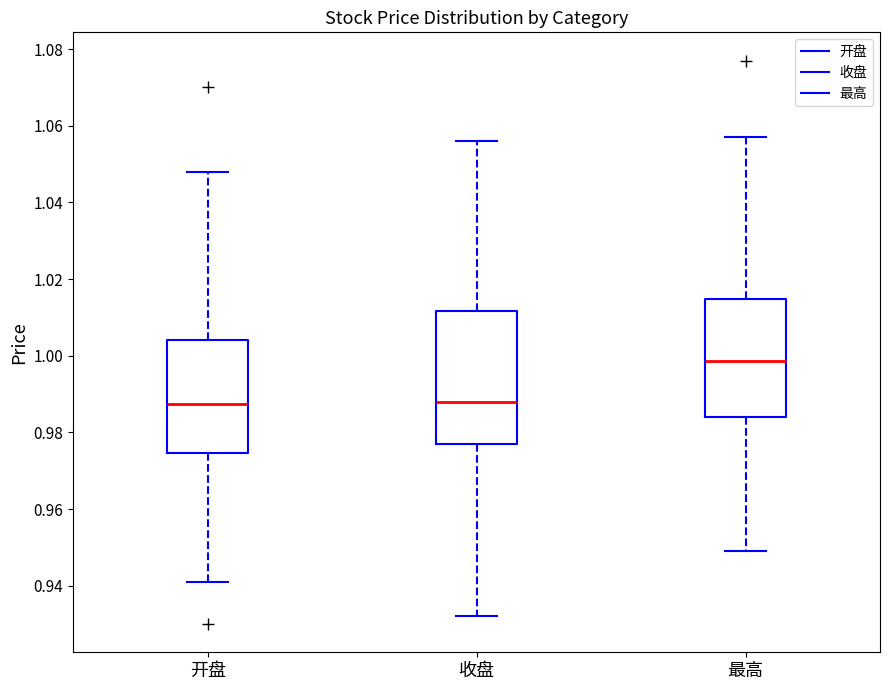

Comparing the boxes themselves (not the whiskers), which one is the tallest?

收盘